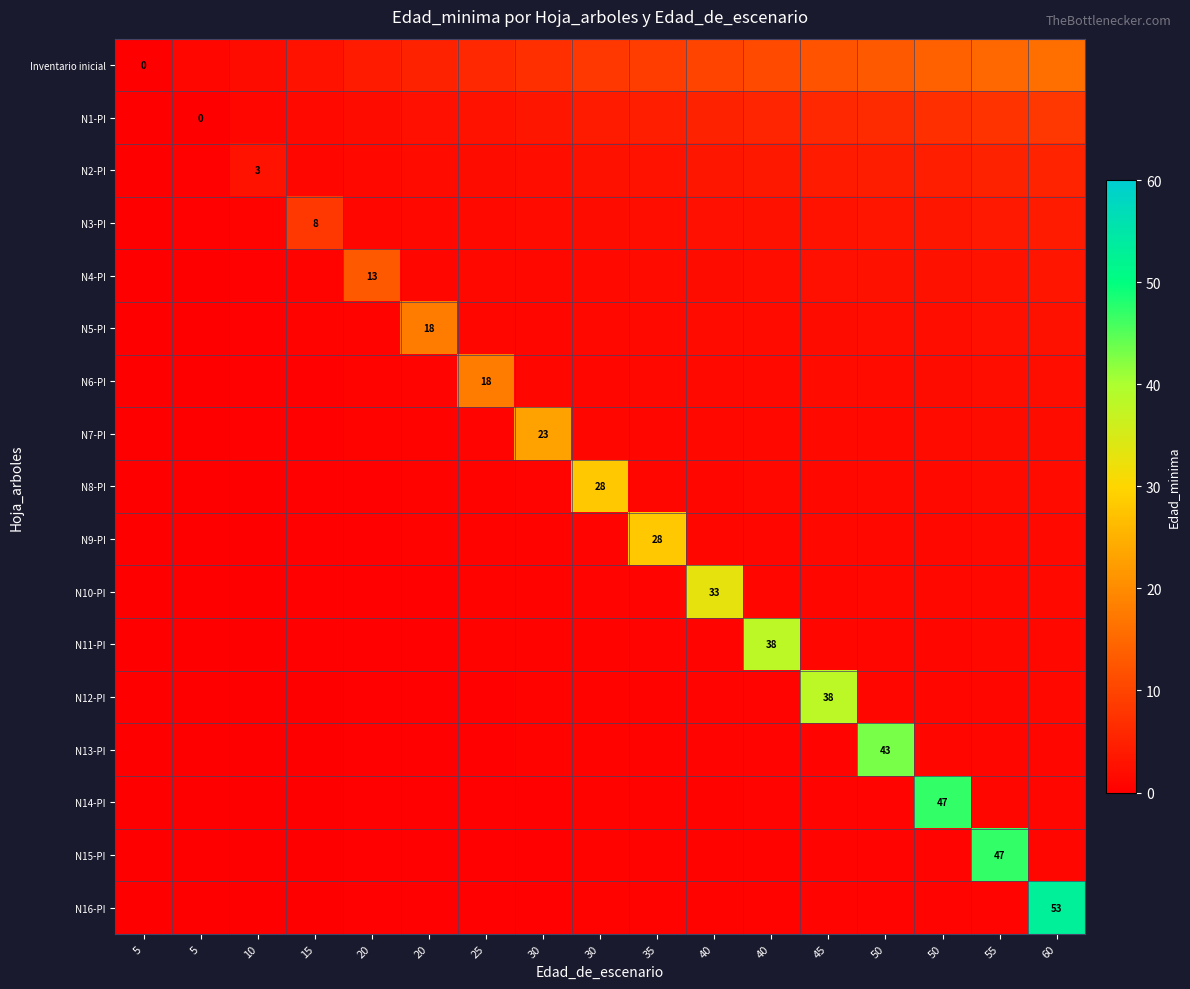

Between 10 and 25, which series saw the biggest shift?

N6-PI